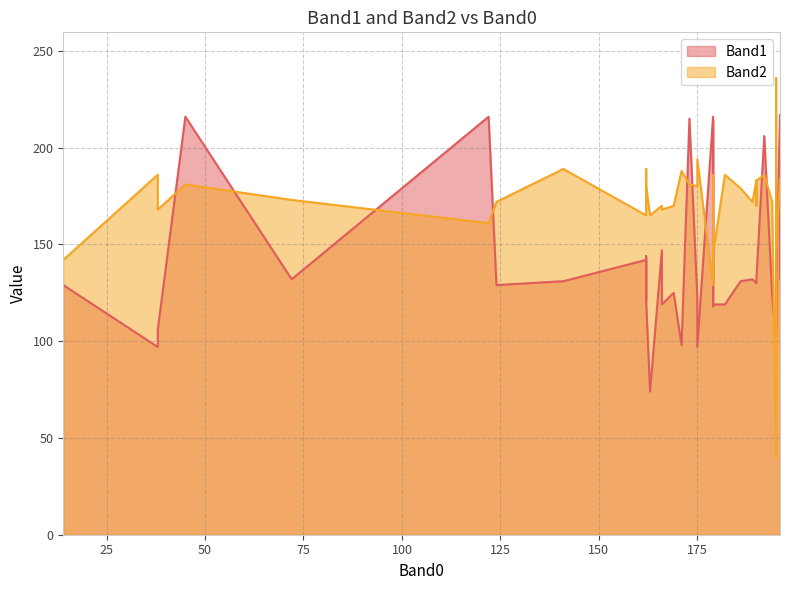

Rank the categories by Band2 value from lowest to highest.

195, 179, 14, 179, 195, 122, 163, 162, 166, 38, 169, 166, 190, 189, 194, 162, 124, 72, 162, 186, 175, 162, 173, 45, 179, 190, 196, 190, 196, 38, 179, 195, 192, 182, 171, 195, 162, 141, 175, 195